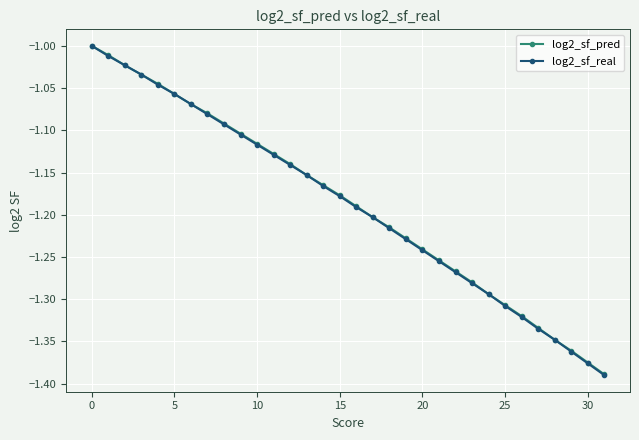

True or false: log2_sf_real has more than 2 interior local peaks.

False